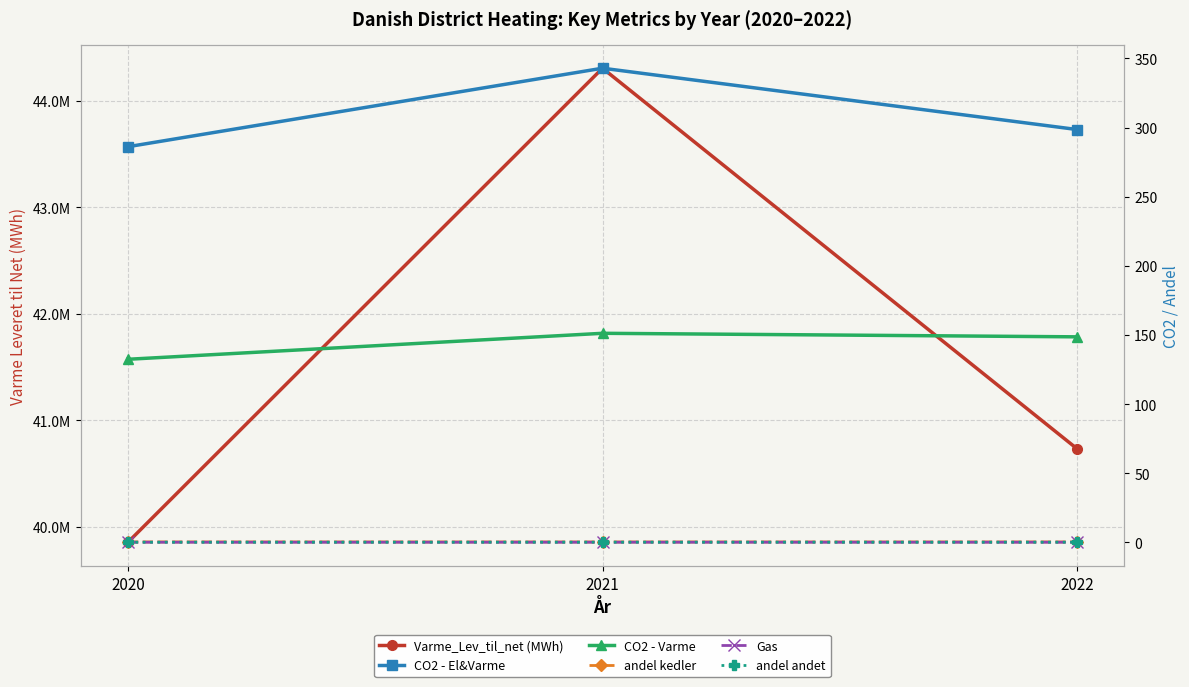

What is the value of the Gas point at the 3rd from the left?

0.2